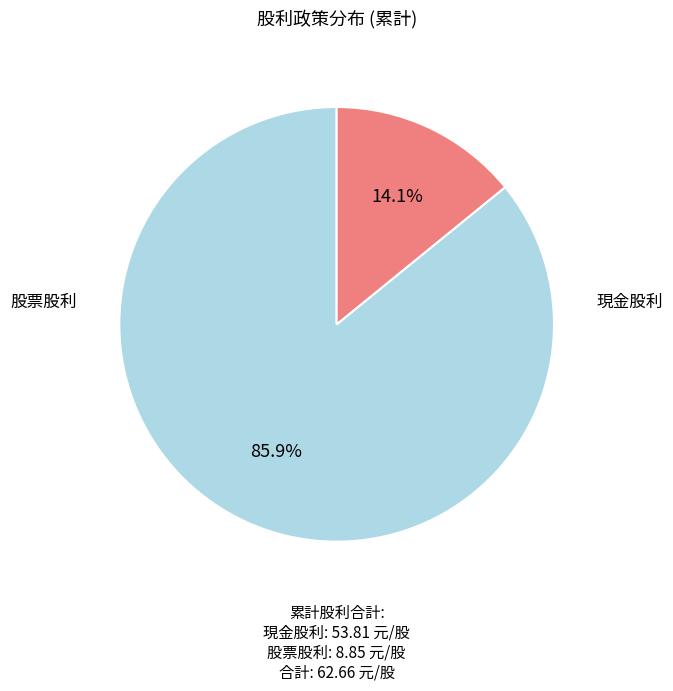

How many segments does this pie chart have?

2